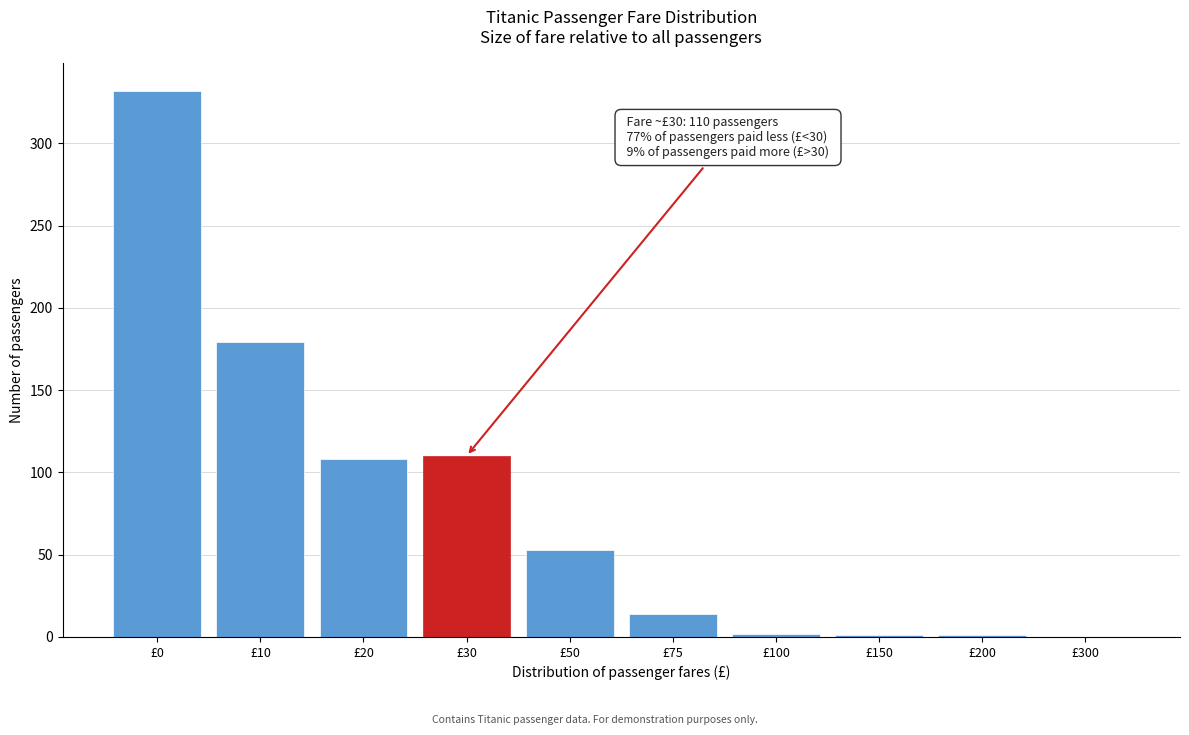

What is the maximum value shown in the chart?

332